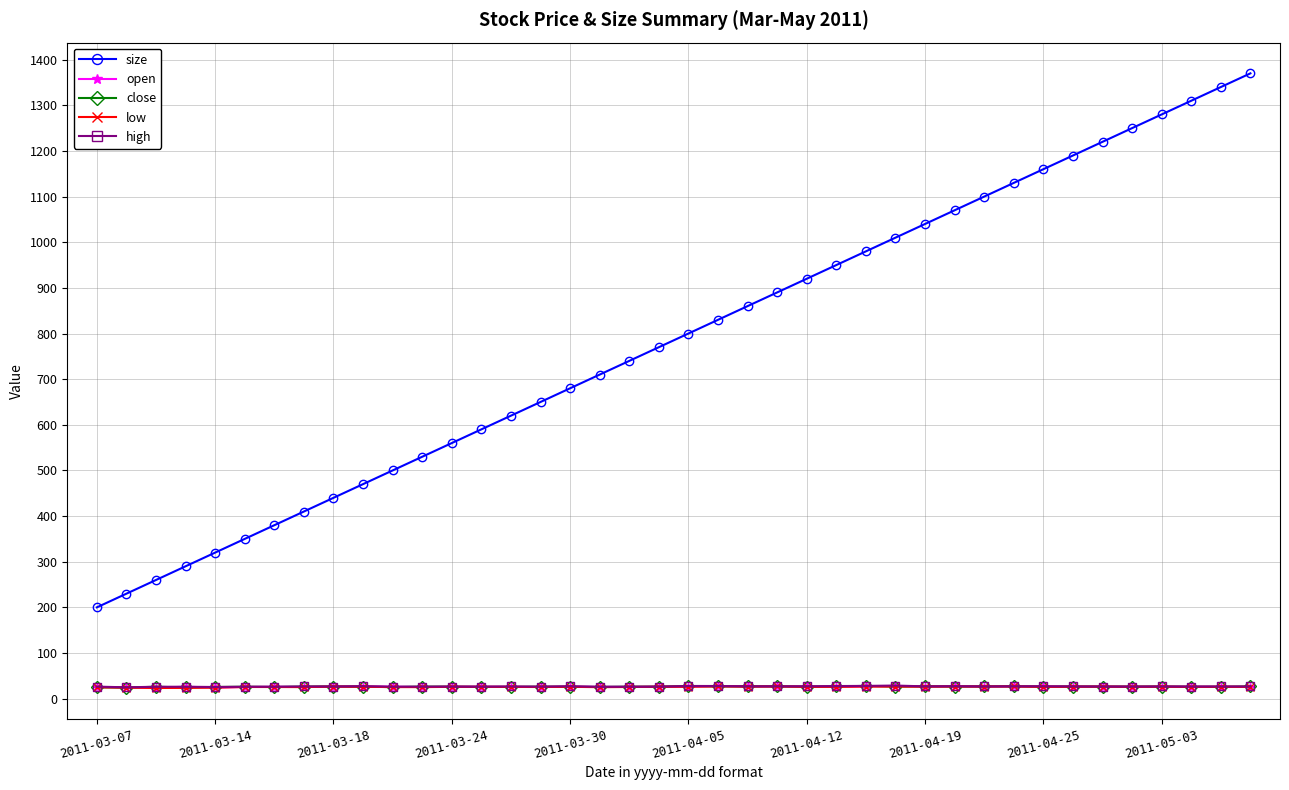

Which series has the largest total across all categories?

size